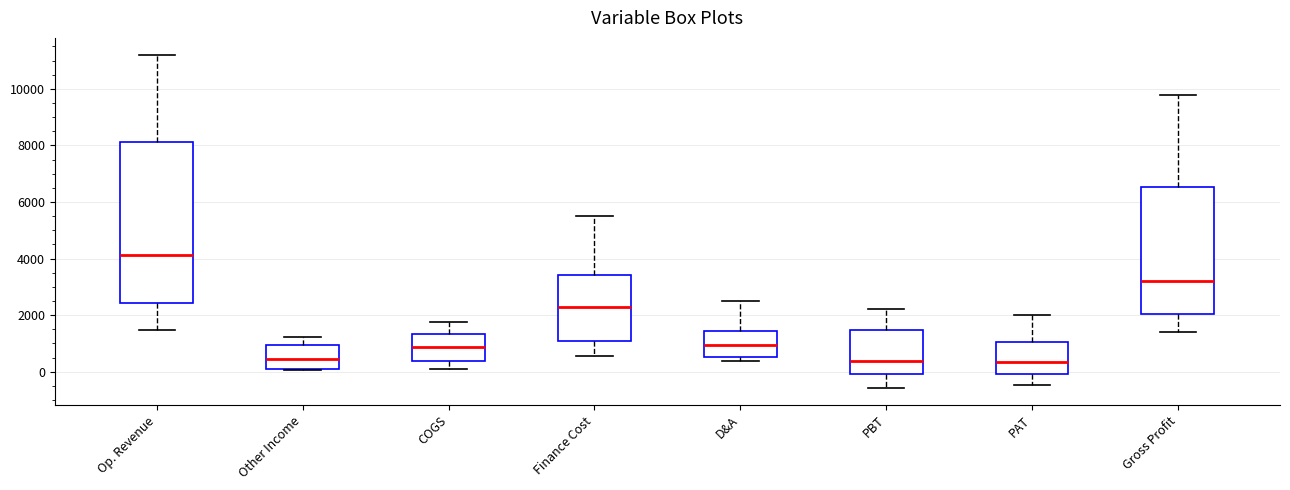

Reading left to right, read every box against the y-axis: the position of its median line, the range the box covers, and the ends of its whiskers. The values are not printed on the chart, so give them approximately, as read against the axis.

Op. Revenue: median 4200, box 2400 to 8200, whiskers 1400 to 11200
Other Income: median 400, box 0 to 1000, whiskers 0 to 1200
COGS: median 800, box 400 to 1400, whiskers 0 to 1800
Finance Cost: median 2200, box 1000 to 3400, whiskers 600 to 5400
D&A: median 1000, box 600 to 1400, whiskers 400 to 2400
PBT: median 400, box 0 to 1400, whiskers -600 to 2200
PAT: median 400, box 0 to 1000, whiskers -400 to 2000
Gross Profit: median 3200, box 2000 to 6600, whiskers 1400 to 9800